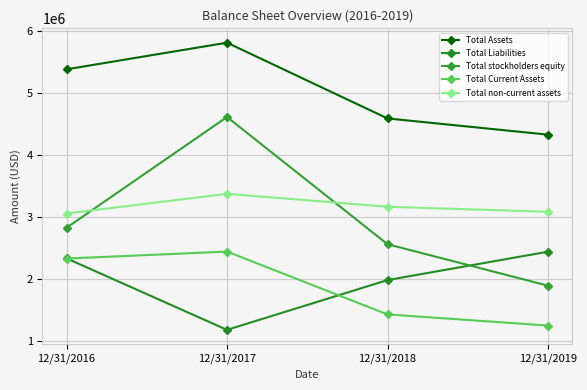

What is the difference between the maximum and minimum values in the Total Liabilities series?

1262542